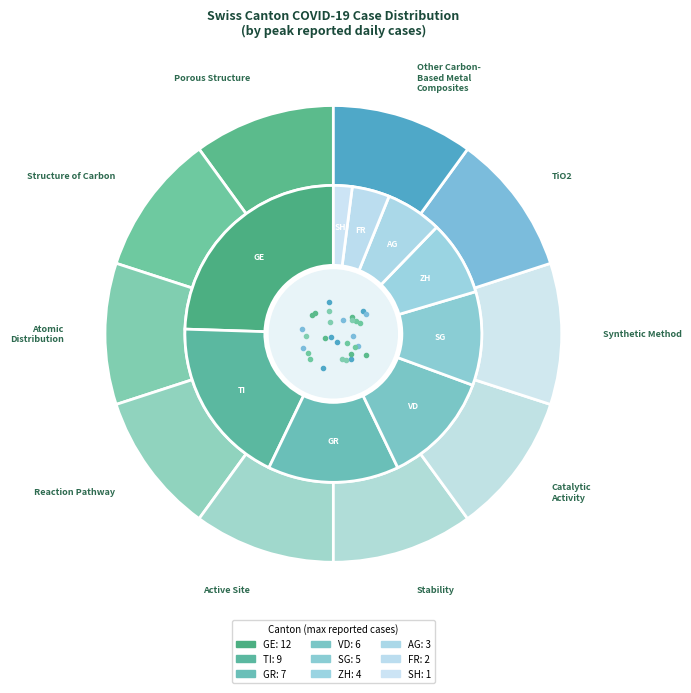

To the nearest percent, what is the difference between the largest and smallest slice percentages?

22%